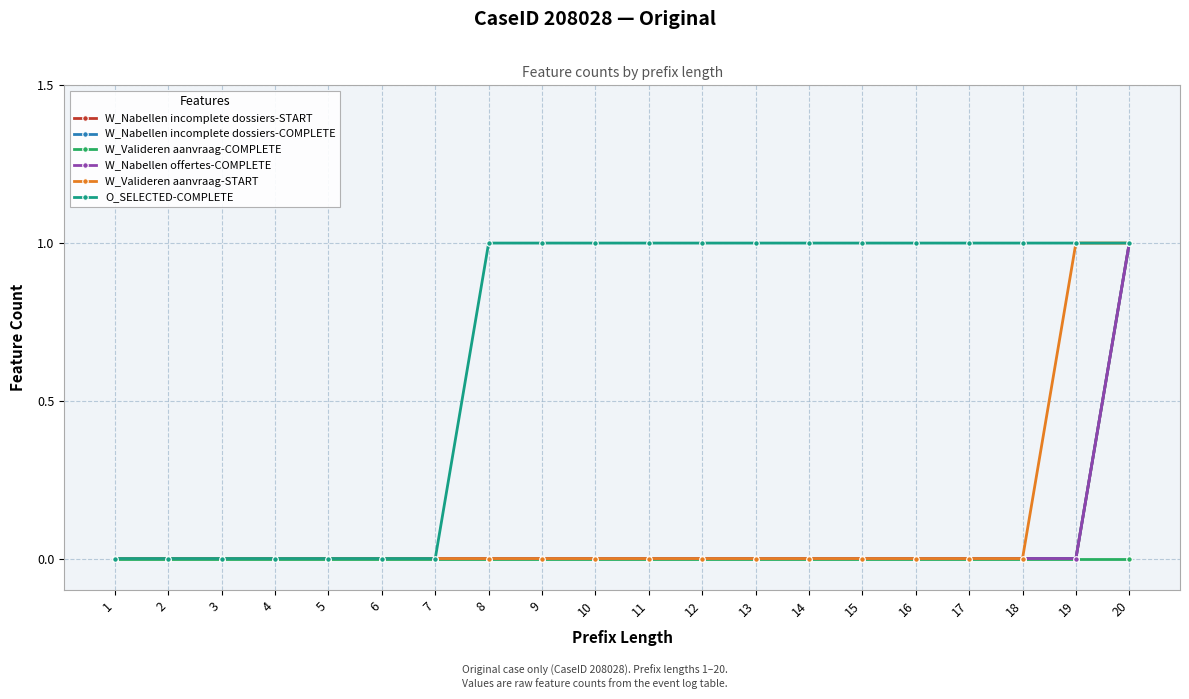

Does the chart display data point markers on the line(s)?

Yes